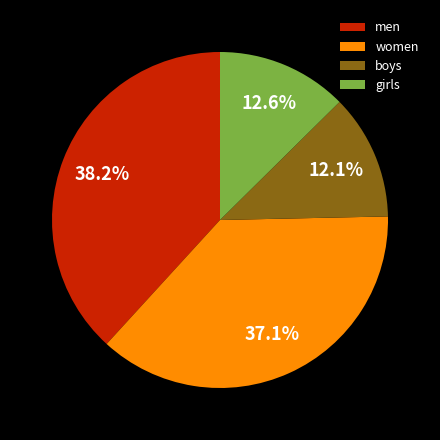

To the nearest percent, what portion does girls represent?

13%